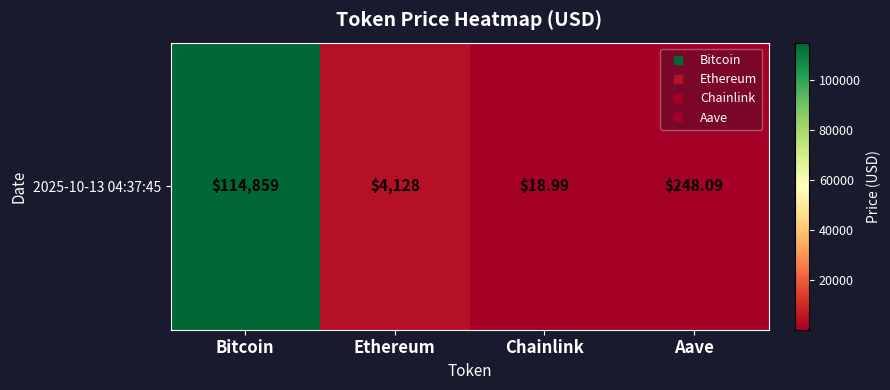

How many distinct data groups are displayed?

1